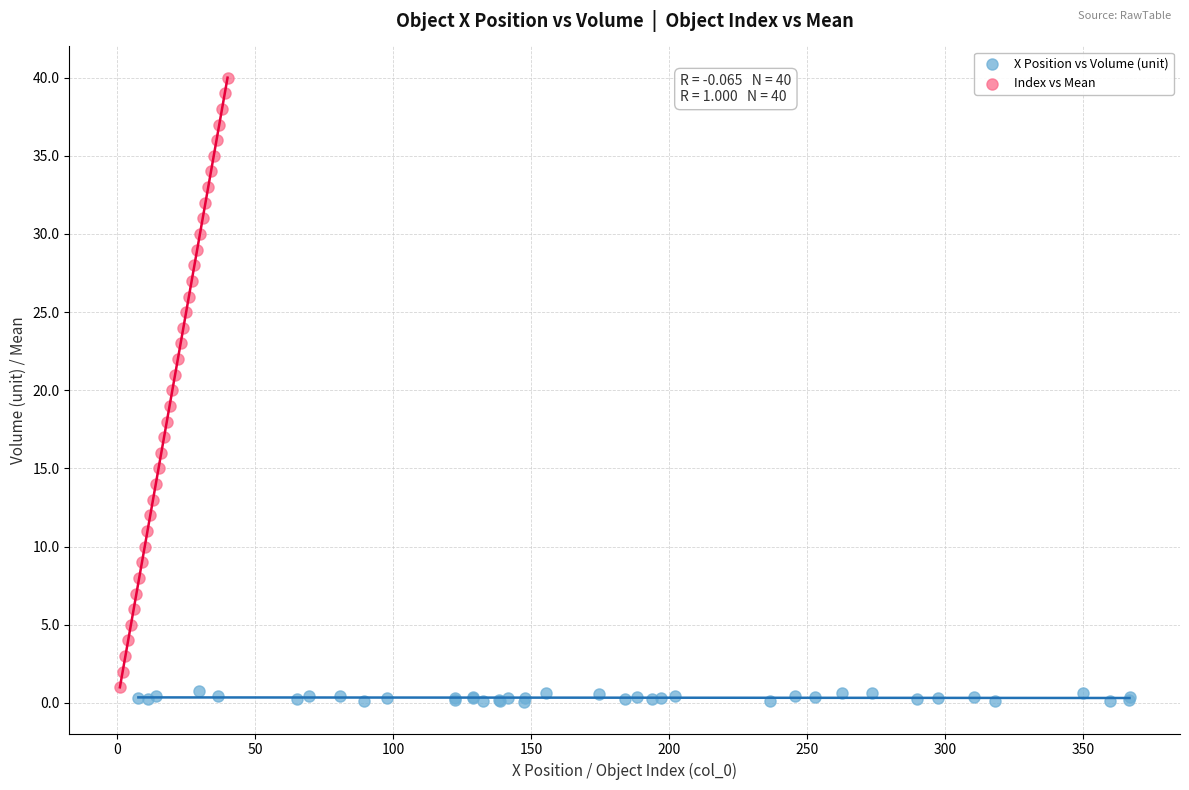

Which series reaches the minimum Y coordinate?

X Position vs Volume (unit)